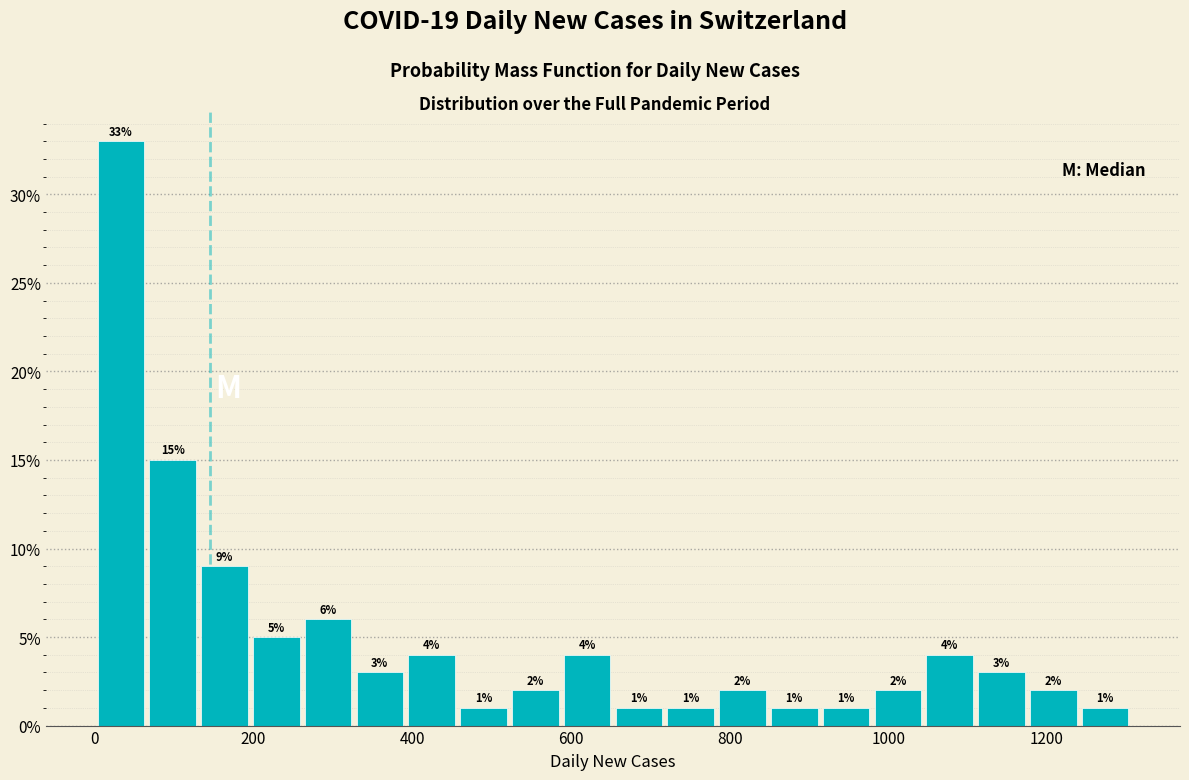

Around what value on the x-axis is the tallest bar? Give the approximate position of its centre, as read against the axis.

40